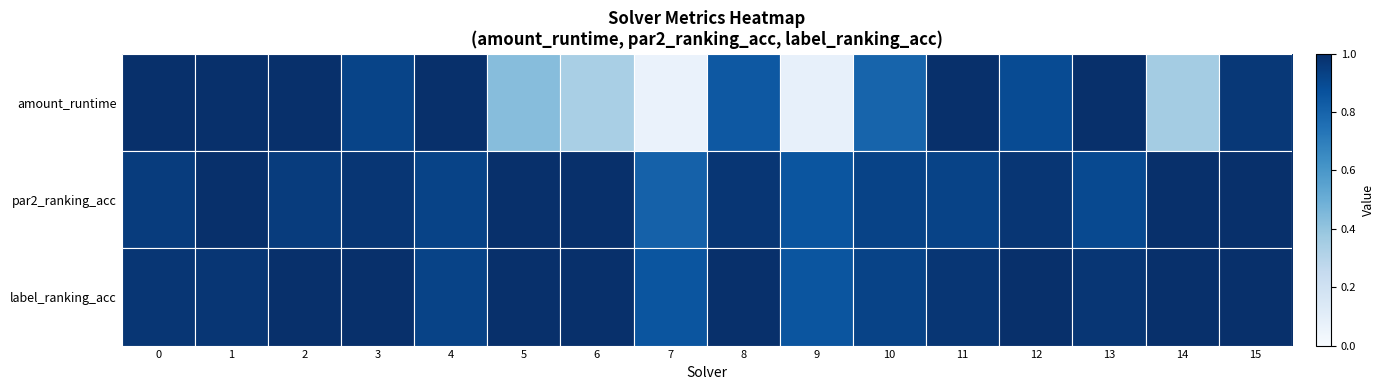

Reading right to left, transcribe all the data shown in this chart.

amount_runtime: 15=1.0	14=0.4	13=1.0	12=0.9	11=1.0	10=0.8	9=0.1	8=0.8	7=0.1	6=0.3	5=0.4	4=1.0	3=0.9	2=1.0	1=1.0	0=1.0
par2_ranking_acc: 15=1.0	14=1.0	13=0.9	12=1.0	11=0.9	10=0.9	9=0.9	8=1.0	7=0.8	6=1.0	5=1.0	4=0.9	3=1.0	2=1.0	1=1.0	0=1.0
label_ranking_acc: 15=1.0	14=1.0	13=1.0	12=1.0	11=1.0	10=0.9	9=0.9	8=1.0	7=0.9	6=1.0	5=1.0	4=0.9	3=1.0	2=1.0	1=1.0	0=1.0